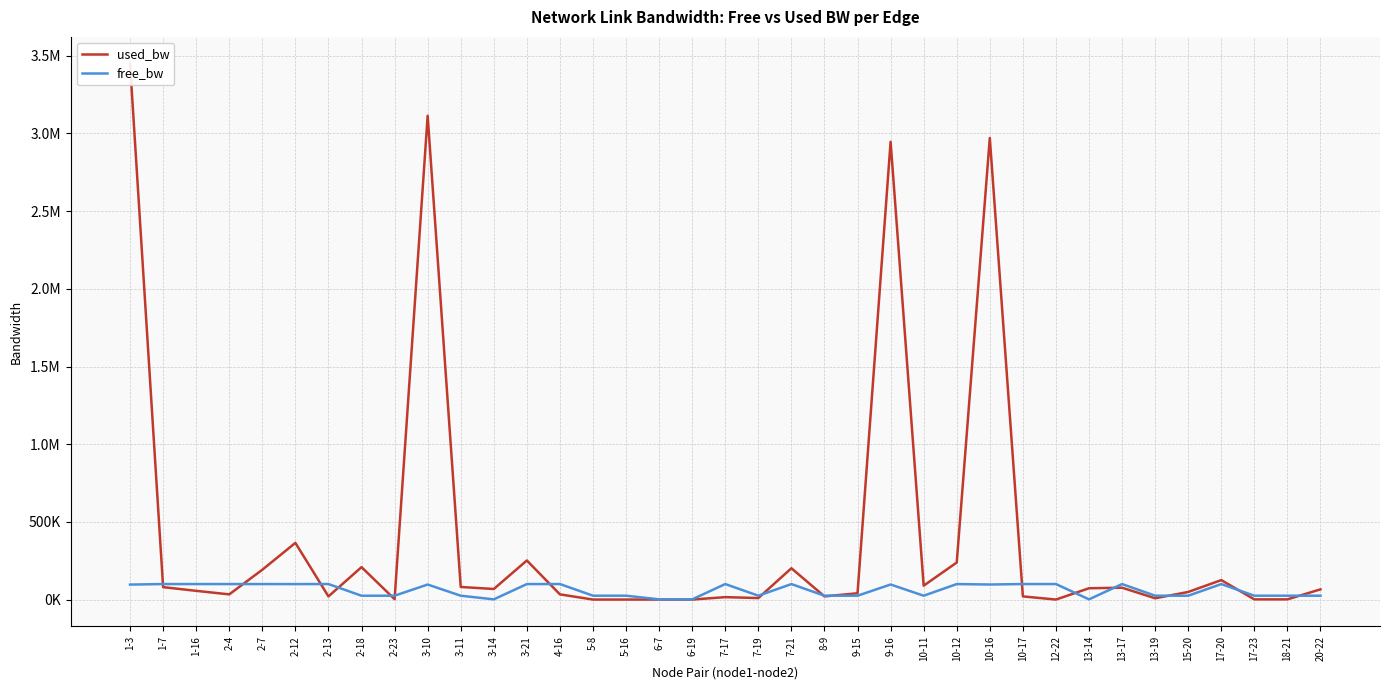

In used_bw, how many points are higher than both neighbors (excluding endpoints)?

11